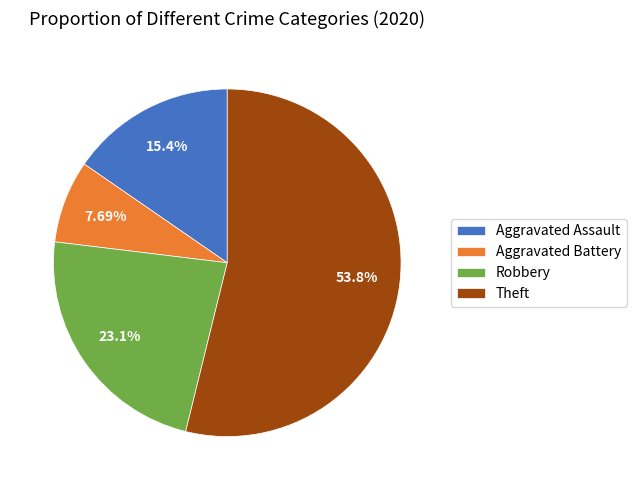

Is Aggravated Battery the majority of the pie?

No